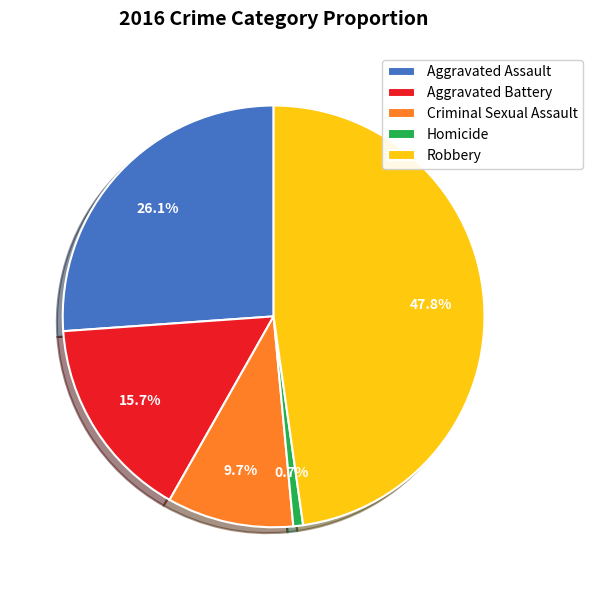

To the nearest percent, what portion does Homicide represent?

1%